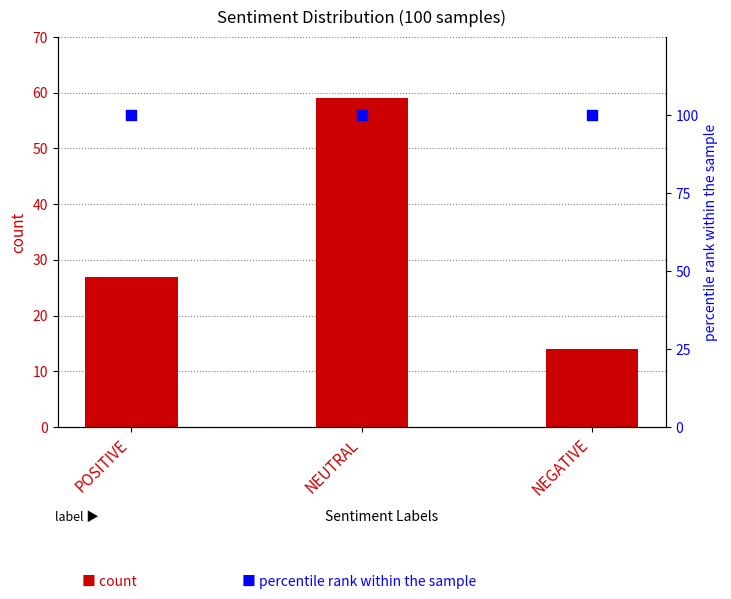

At which category is the sum across all series the highest?

NEUTRAL